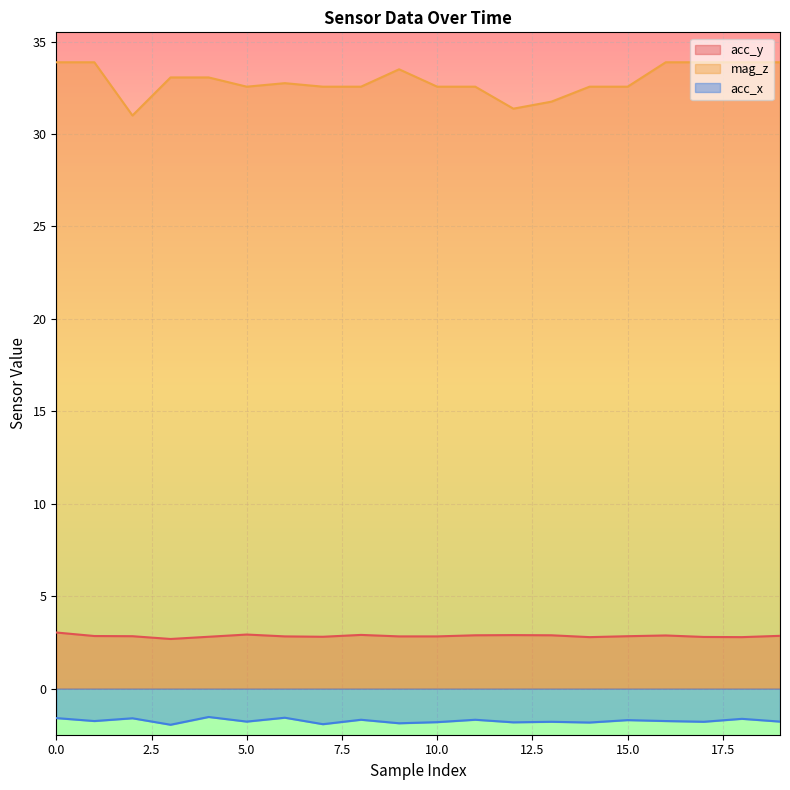

How many distinct data groups are displayed?

3